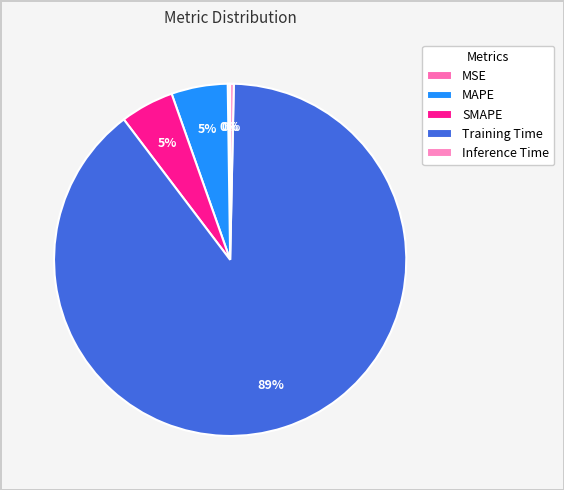

Combined, do Training Time and MSE account for over 50%?

Yes